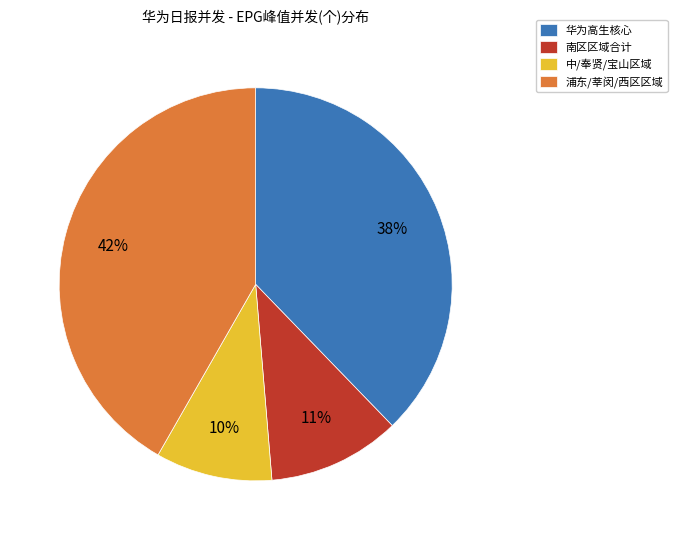

Which has a higher value, 中/奉贤/宝山区域 or 华为高生核心?

华为高生核心